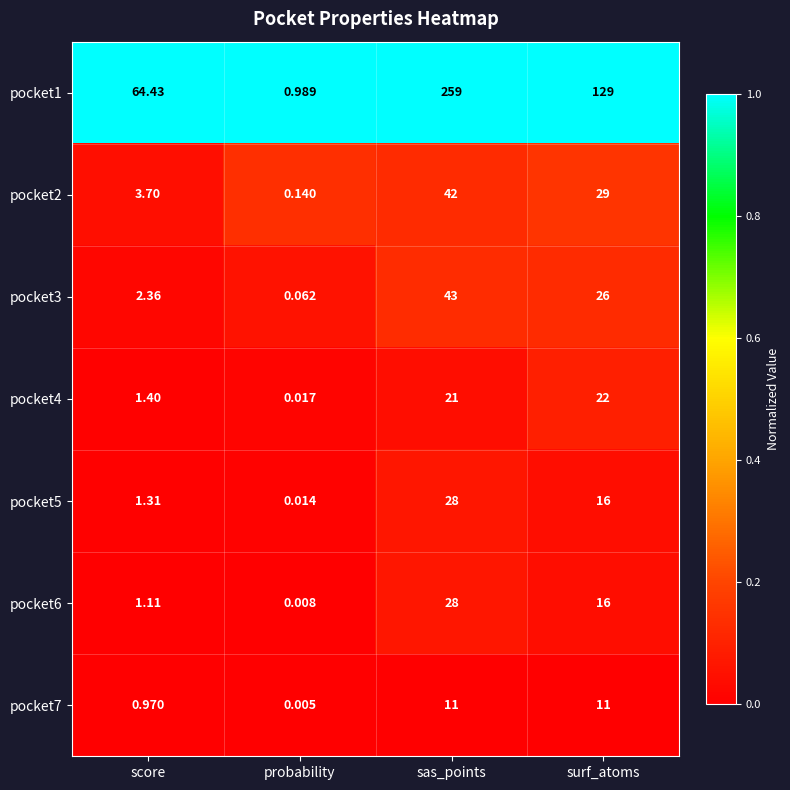

How many categories are shown in the chart?

4